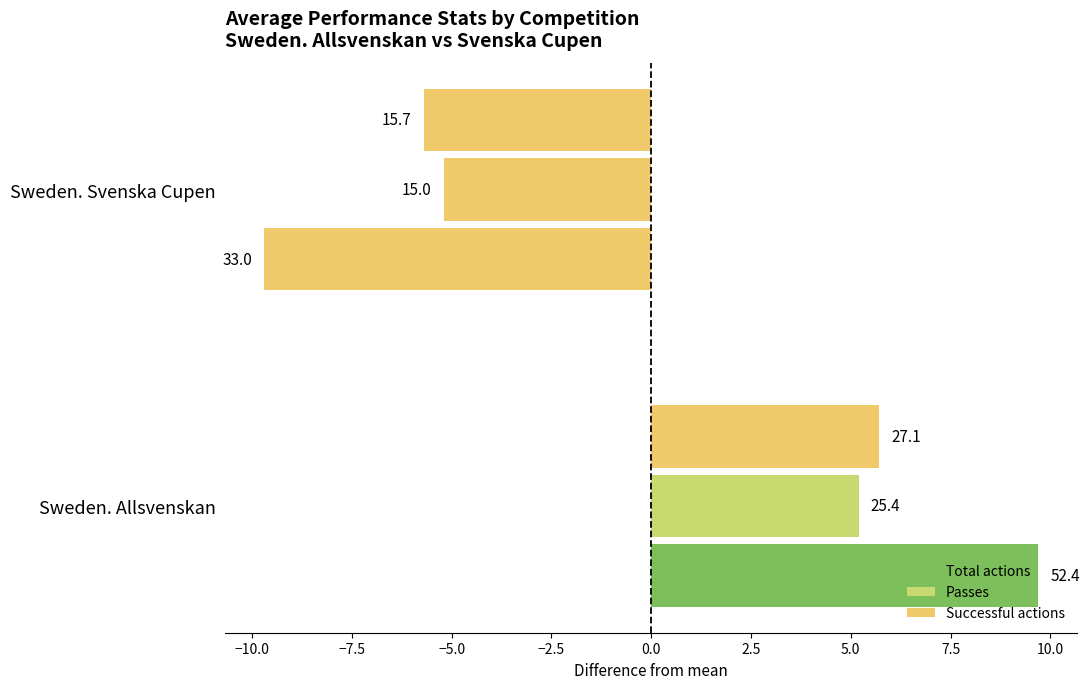

How many bars are there in total?

6